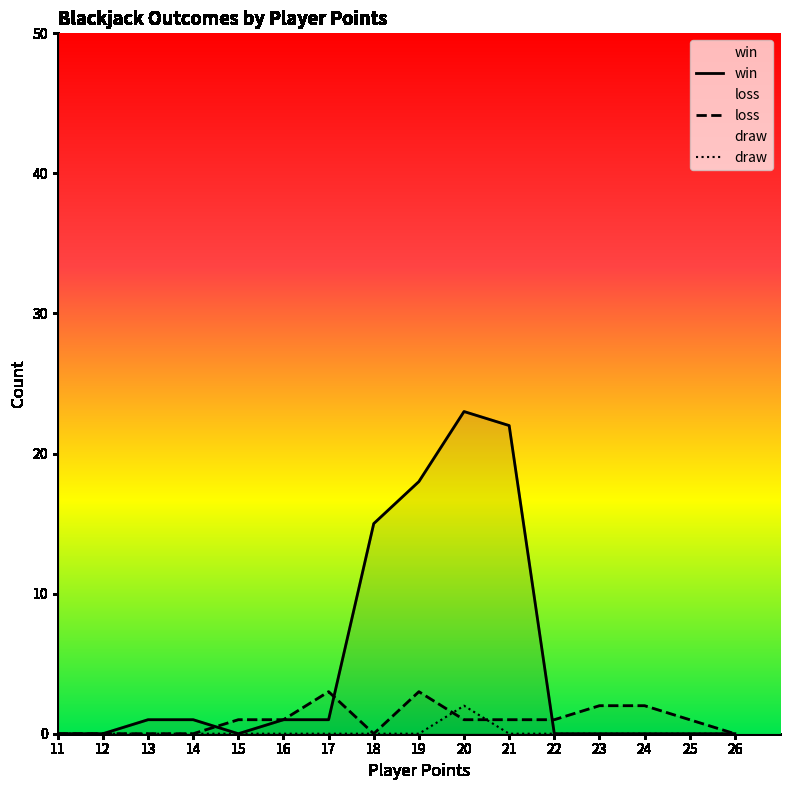

How many values in loss are above zero?

10